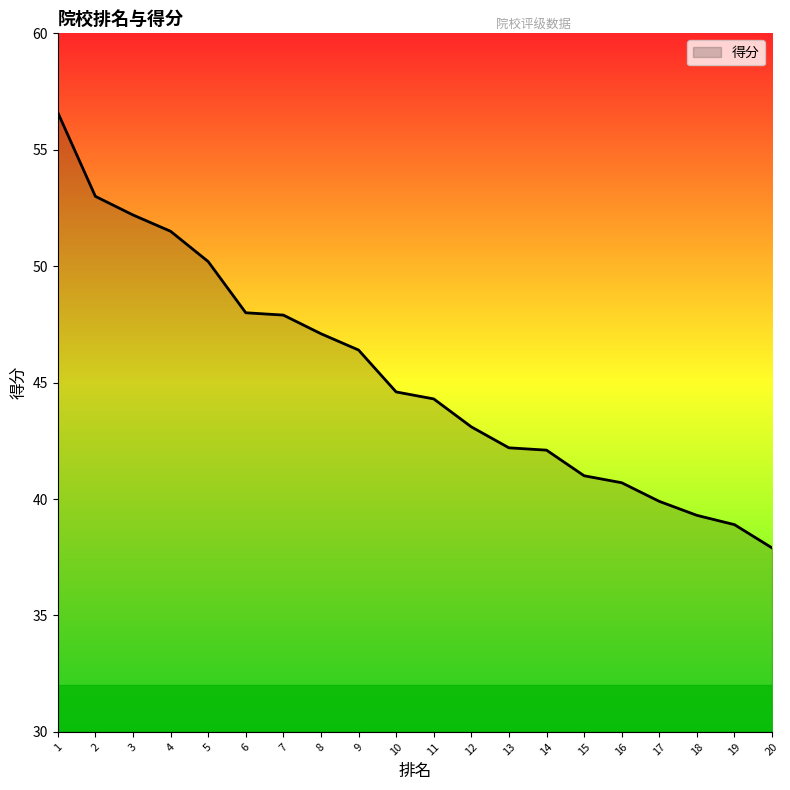

What is the difference between the values at 11 and 6?

3.7